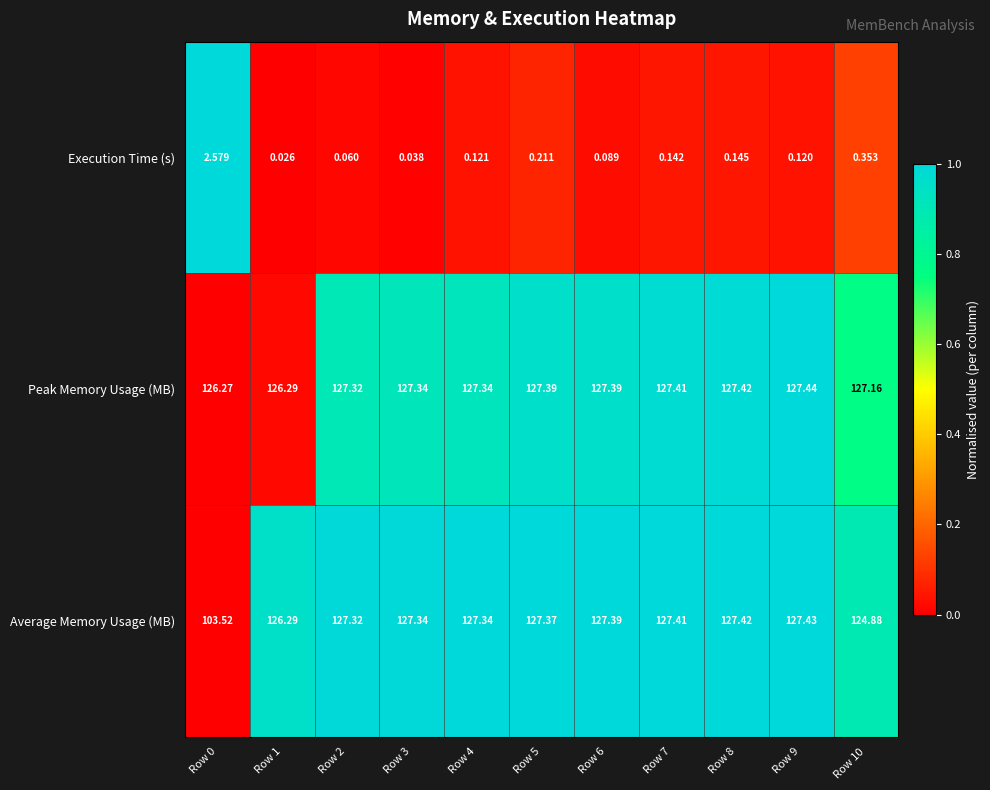

Which series has the widest spread of values?

Average Memory Usage (MB)